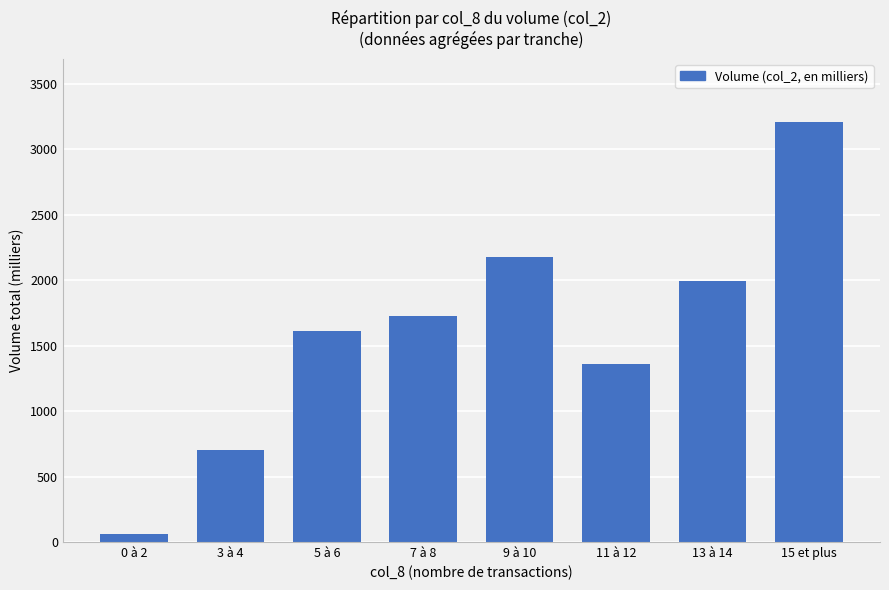

Approximately how many times larger is the value at 3 à 4 compared to 9 à 10?

0.3